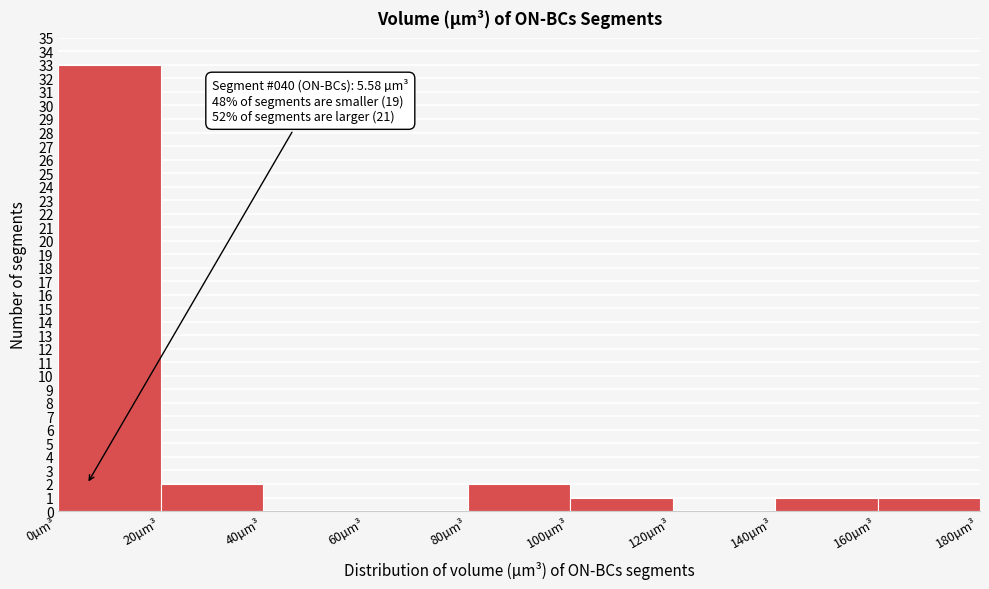

Over which range of the x-axis is the bar tallest?

0 to 20